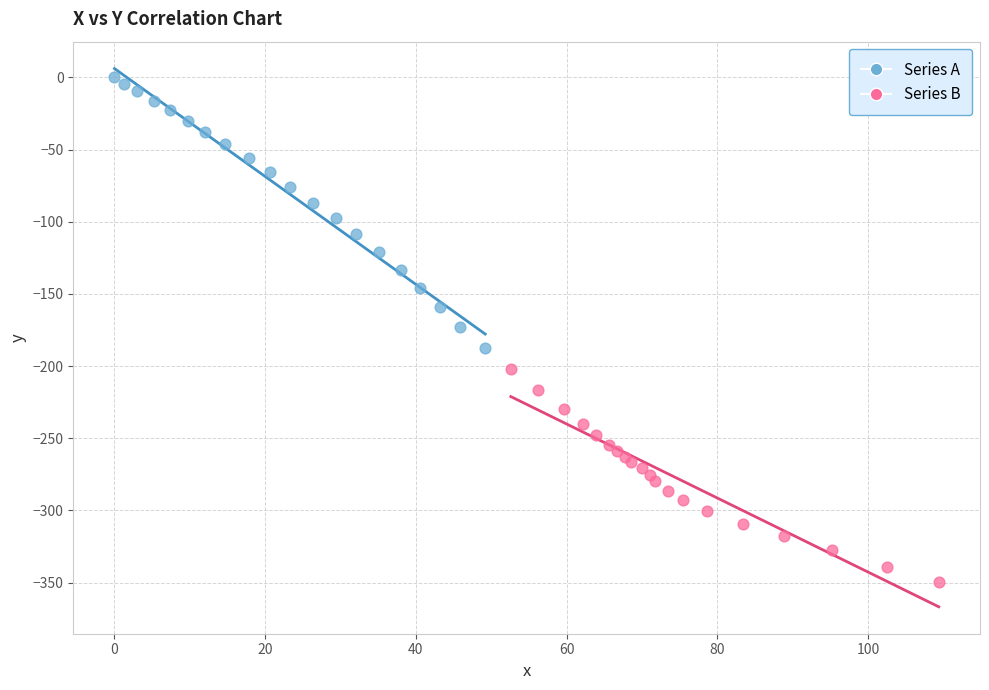

Which series contains the highest Y value?

Series A